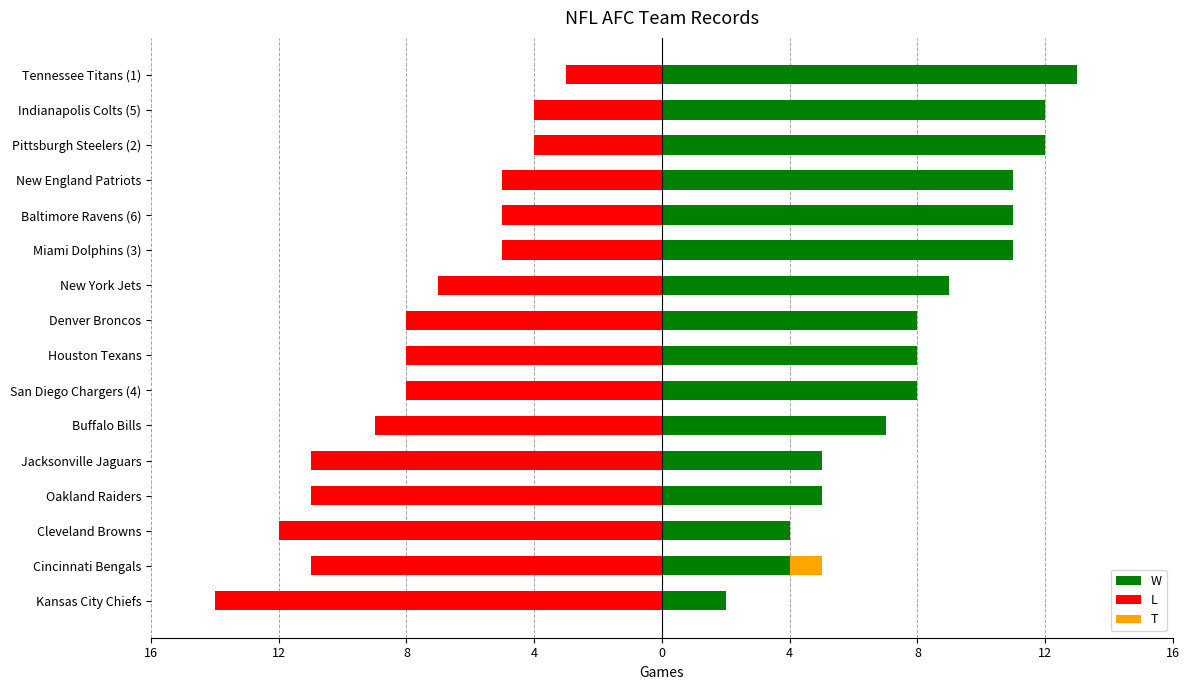

The W series shows 4 at New York Jets. True or false?

False